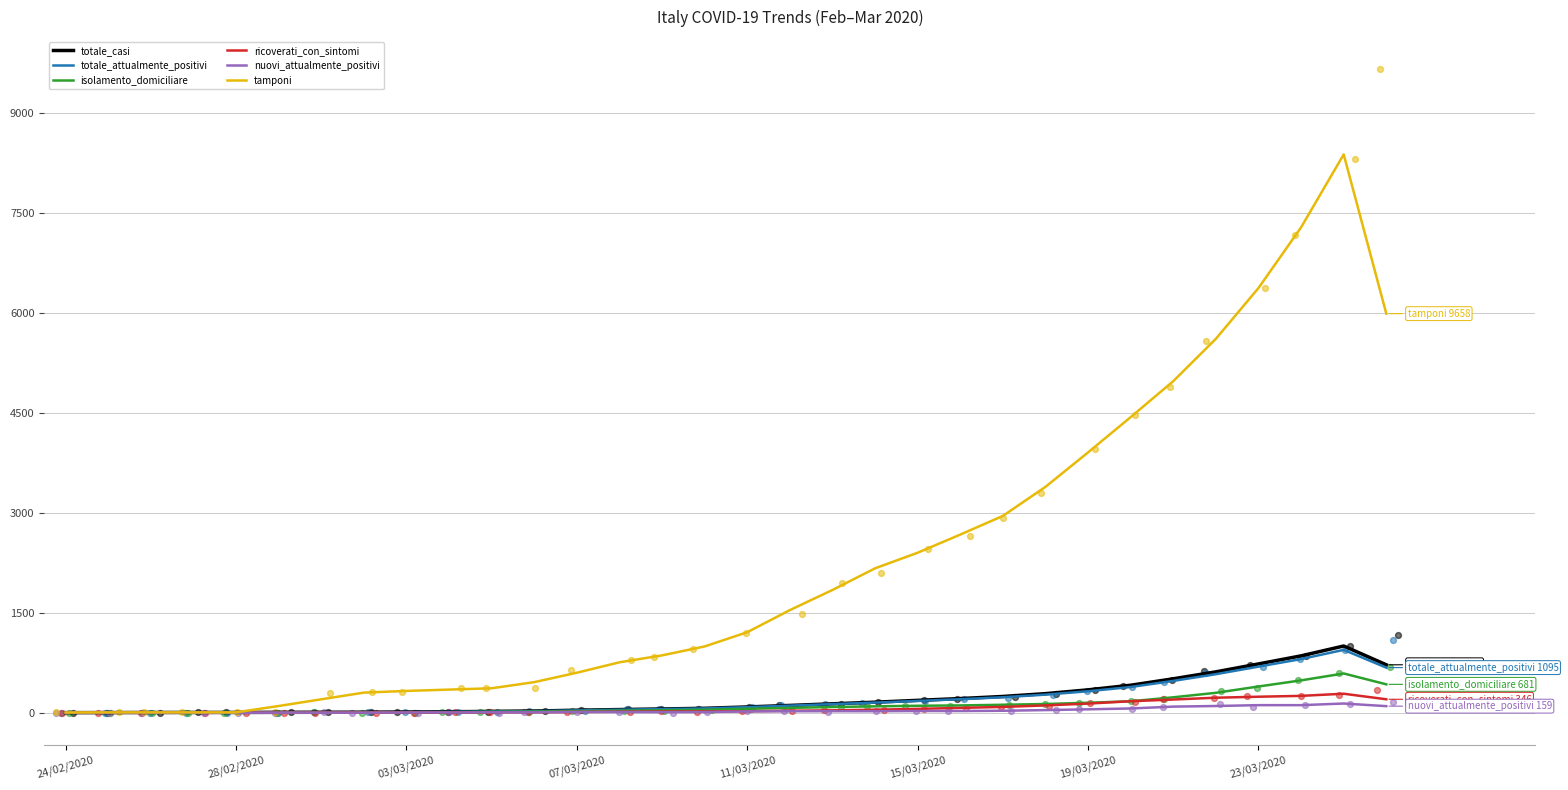

Which series reaches the maximum Y coordinate?

tamponi